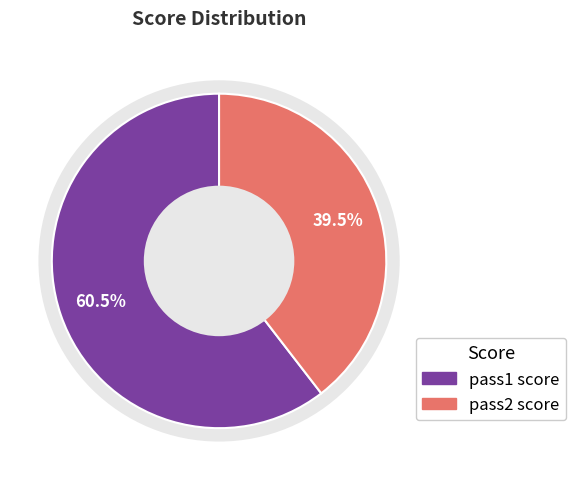

To the nearest percent, what portion does pass1 score represent?

60%